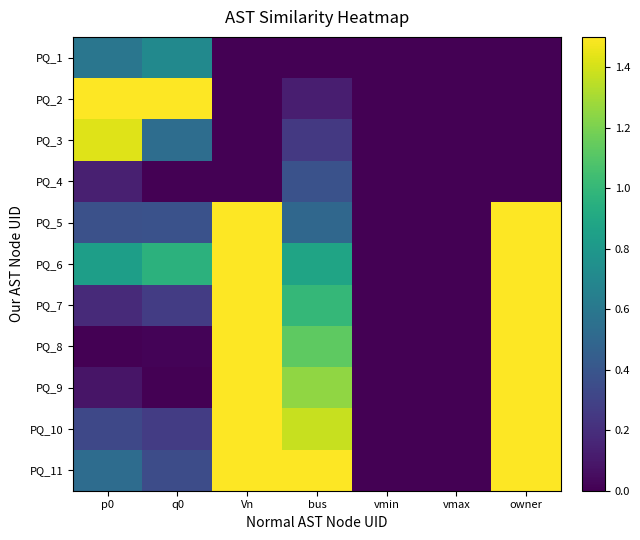

Reading right to left, transcribe all the data shown in this chart.

PQ_1: owner=0.0	vmax=0.0	vmin=0.0	bus=0.0	Vn=0.0	q0=0.7	p0=0.6
PQ_2: owner=0.0	vmax=0.0	vmin=0.0	bus=0.1	Vn=0.0	q0=1.5	p0=1.5
PQ_3: owner=0.0	vmax=0.0	vmin=0.0	bus=0.2	Vn=0.0	q0=0.5	p0=1.4
PQ_4: owner=0.0	vmax=0.0	vmin=0.0	bus=0.4	Vn=0.0	q0=0.0	p0=0.1
PQ_5: owner=1.5	vmax=0.0	vmin=0.0	bus=0.5	Vn=1.5	q0=0.4	p0=0.4
PQ_6: owner=1.5	vmax=0.0	vmin=0.0	bus=0.9	Vn=1.5	q0=1.0	p0=0.8
PQ_7: owner=1.5	vmax=0.0	vmin=0.0	bus=1.0	Vn=1.5	q0=0.3	p0=0.2
PQ_8: owner=1.5	vmax=0.0	vmin=0.0	bus=1.1	Vn=1.5	q0=0.0	p0=0.0
PQ_9: owner=1.5	vmax=0.0	vmin=0.0	bus=1.2	Vn=1.5	q0=0.0	p0=0.1
PQ_10: owner=1.5	vmax=0.0	vmin=0.0	bus=1.4	Vn=1.5	q0=0.3	p0=0.3
PQ_11: owner=1.5	vmax=0.0	vmin=0.0	bus=1.5	Vn=1.5	q0=0.3	p0=0.5